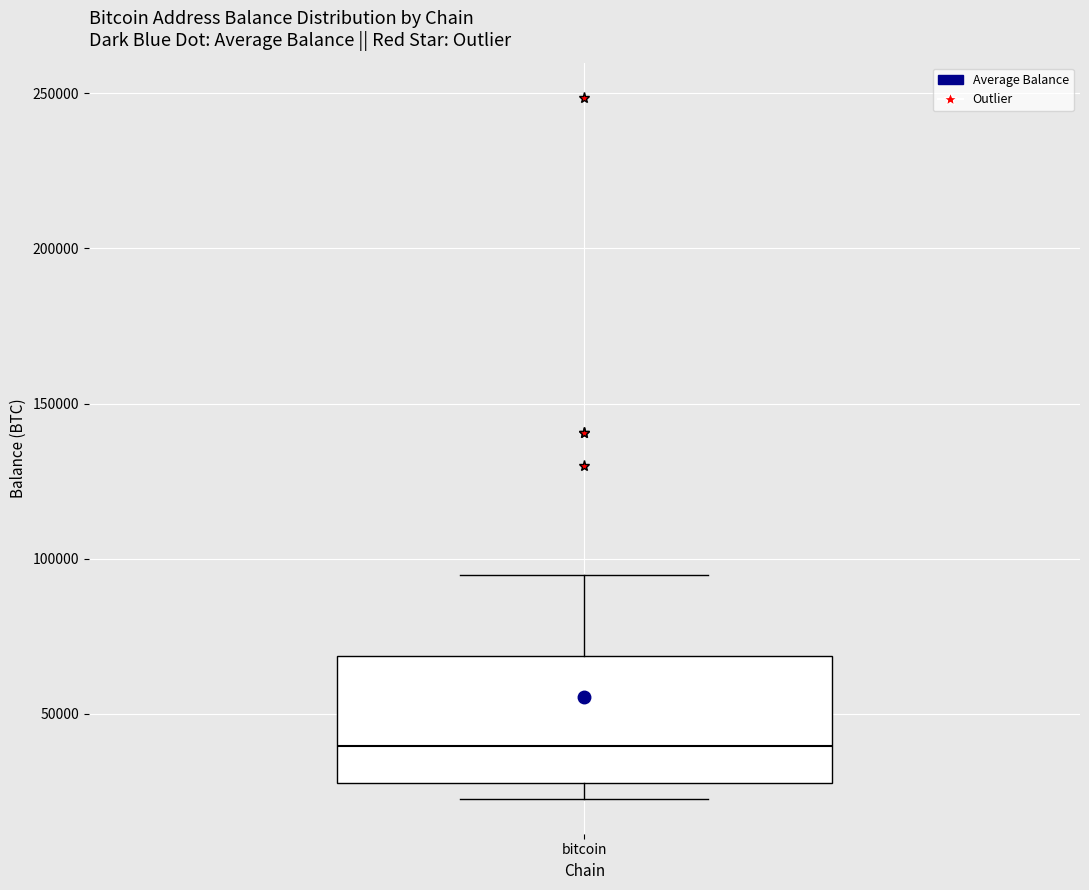

Read this box plot against the y-axis: the position of the median line, the range covered by the box, and the ends of both whiskers. The values are not printed on the chart, so give them approximately, as read against the axis.

median 40000, box 25000 to 70000, whiskers 25000 (just below the box's lower edge) to 95000